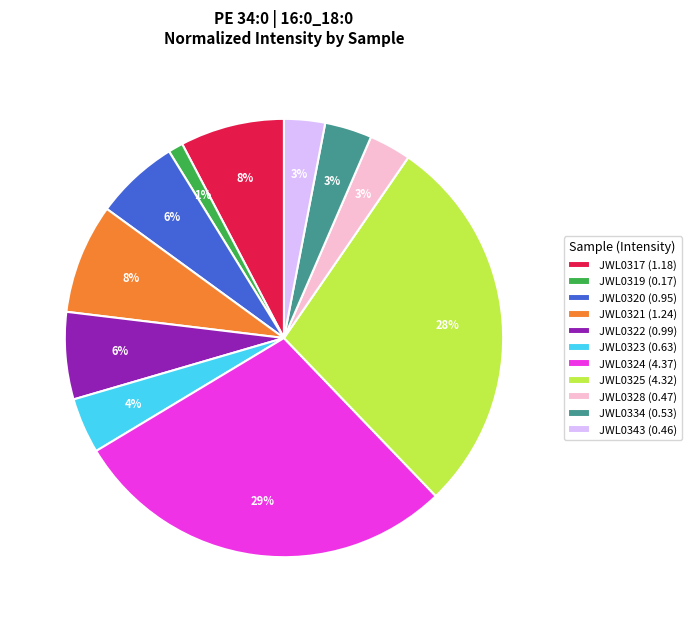

Is the sum of JWL0324 (4.37) and JWL0320 (0.95) greater than half?

No